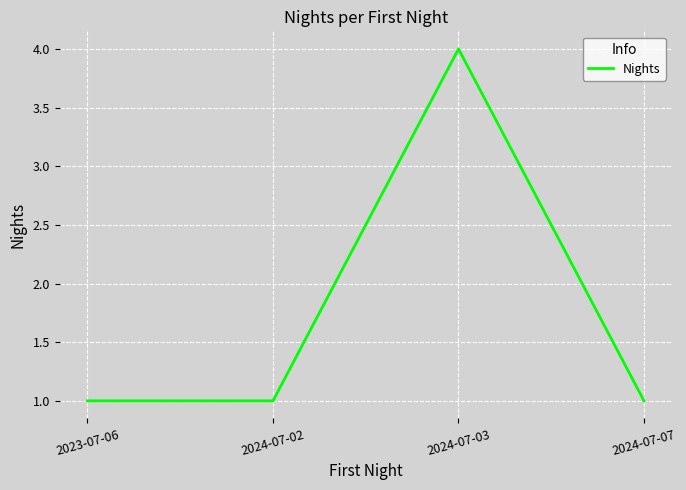

True or false: the data shows 2 at 2023-07-06.

False